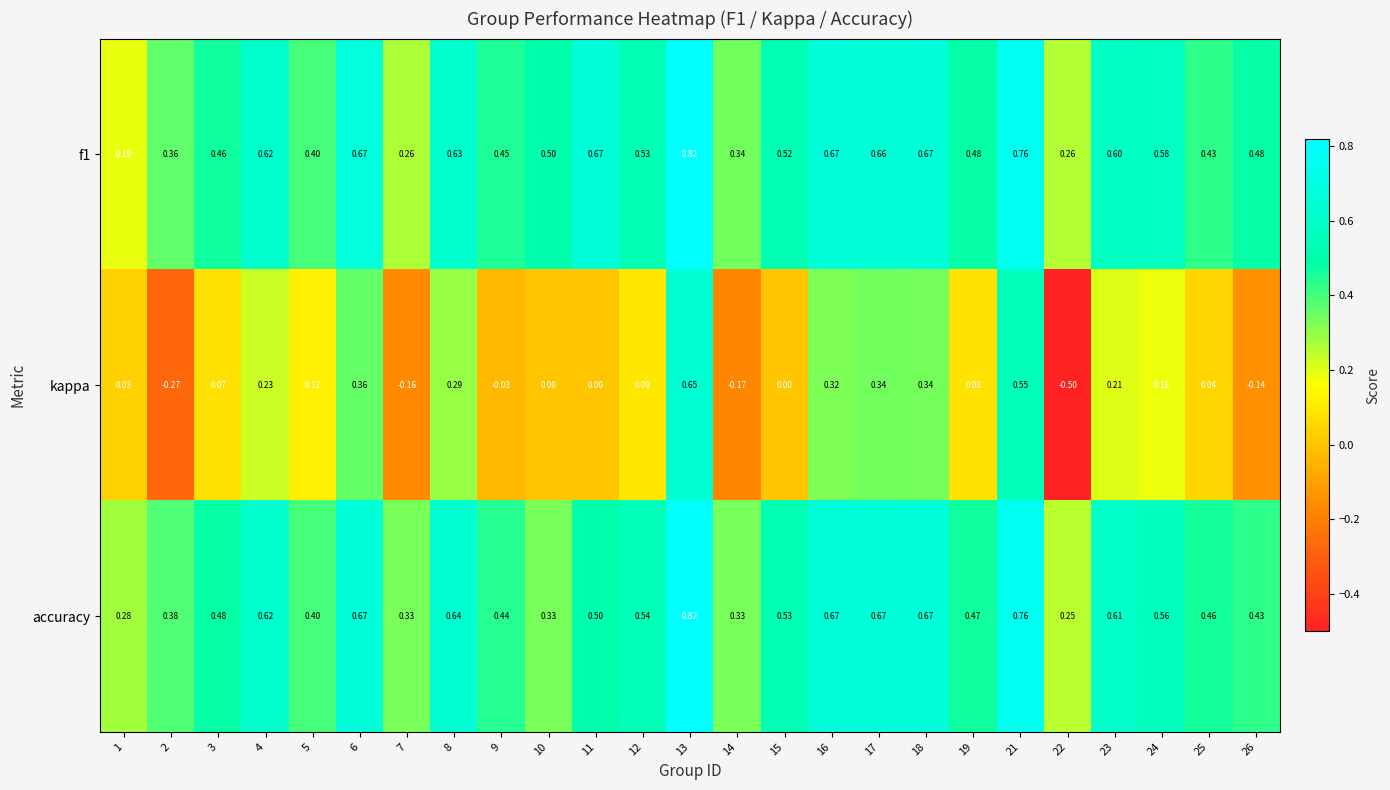

At which category is the sum across all series the highest?

13